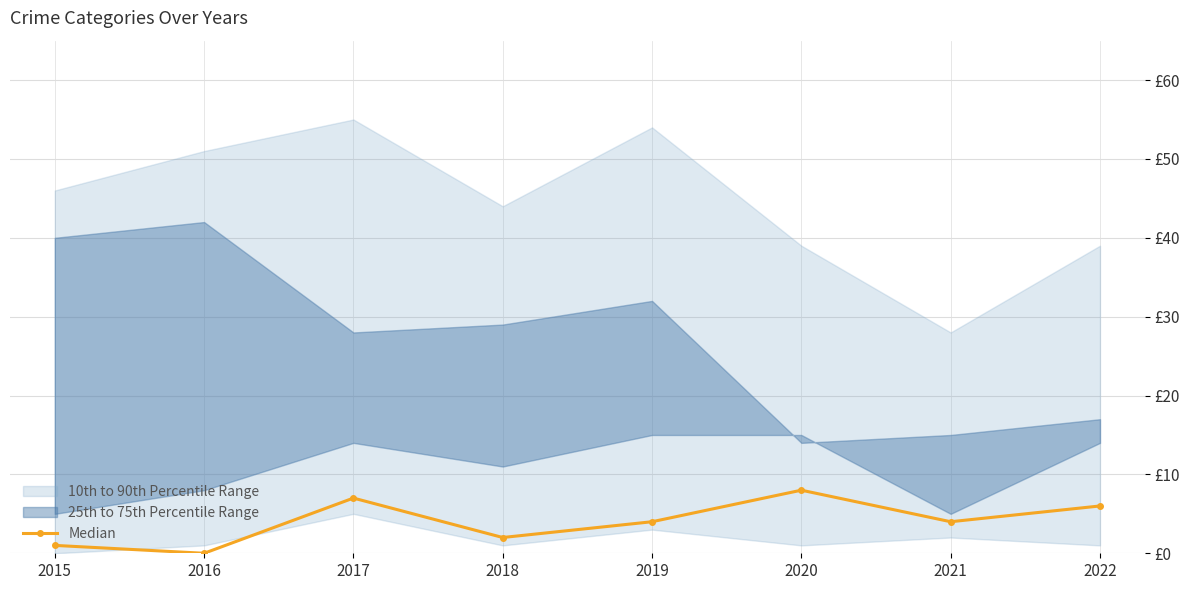

How many points are lower than both their immediate neighbors (excluding endpoints)?

3